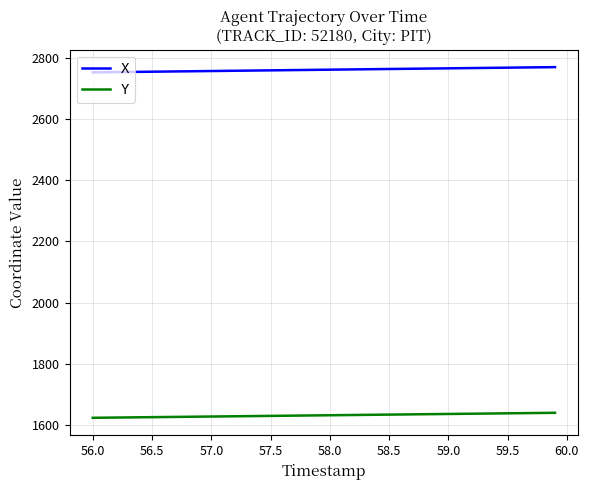

What is the smallest value displayed?

1624.0